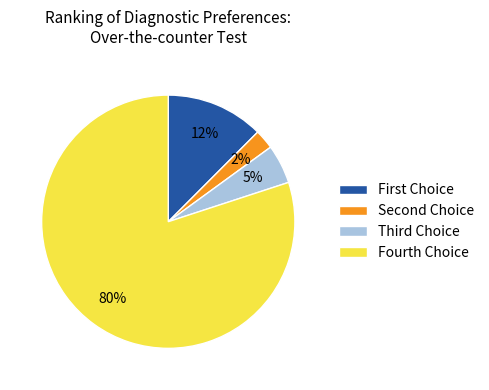

Is it true that Fourth Choice is 80% of the pie?

True